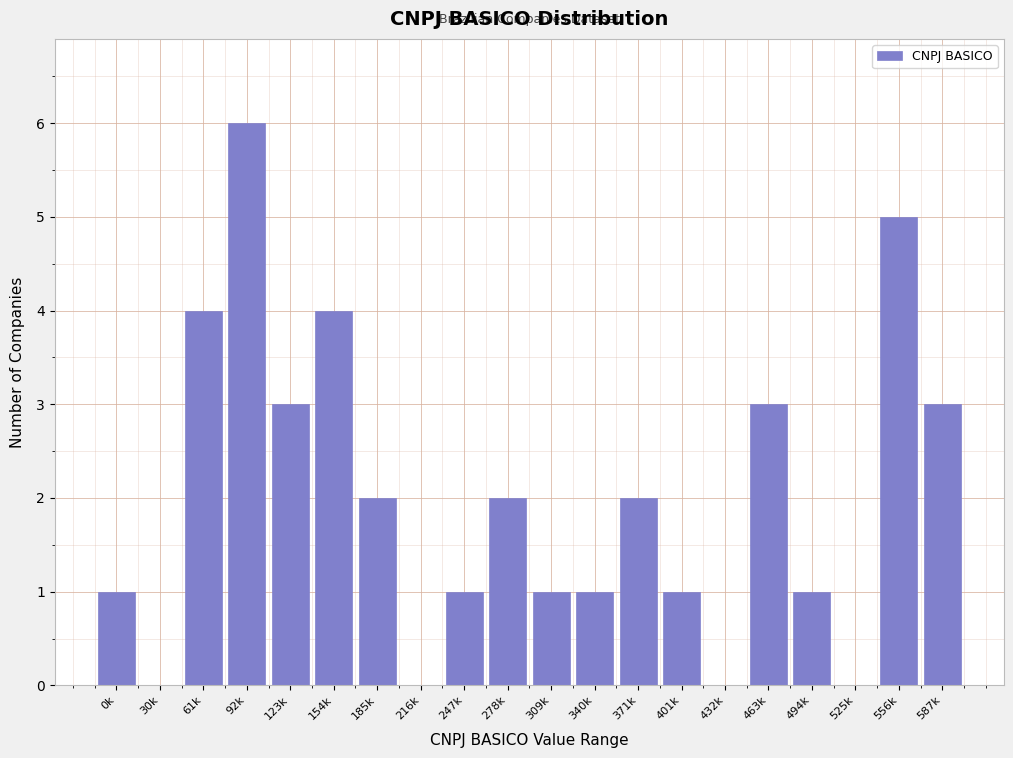

Reading left to right, extract all data points from this chart.

0k=1	30k=0	61k=4	92k=6	123k=3	154k=4	185k=2	216k=0	247k=1	278k=2	309k=1	340k=1	371k=2	401k=1	432k=0	463k=3	494k=1	525k=0	556k=5	587k=3